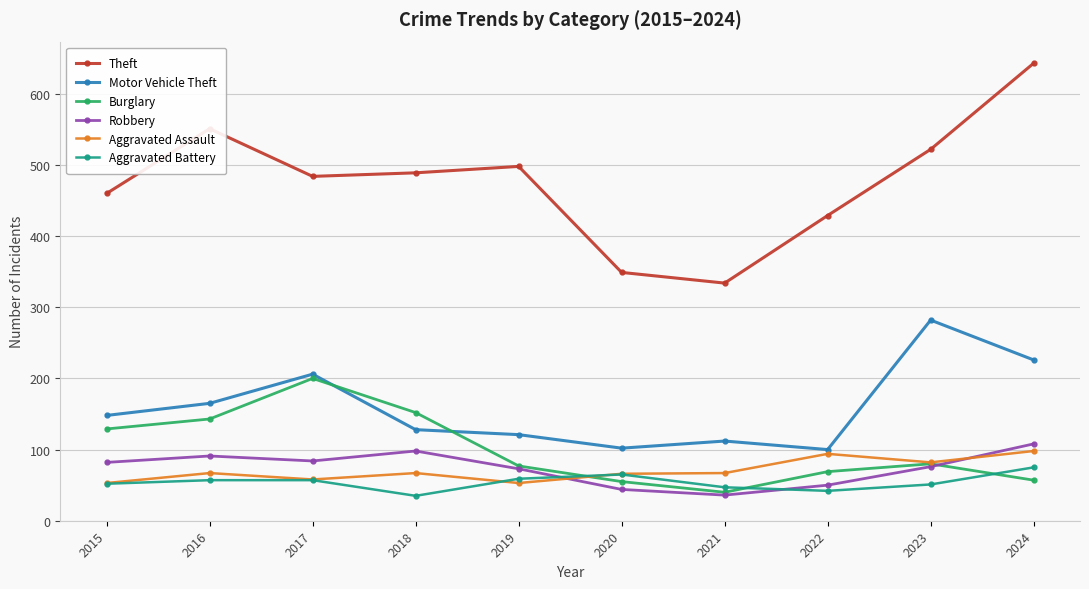

Which label corresponds to the largest value in the chart?

2024